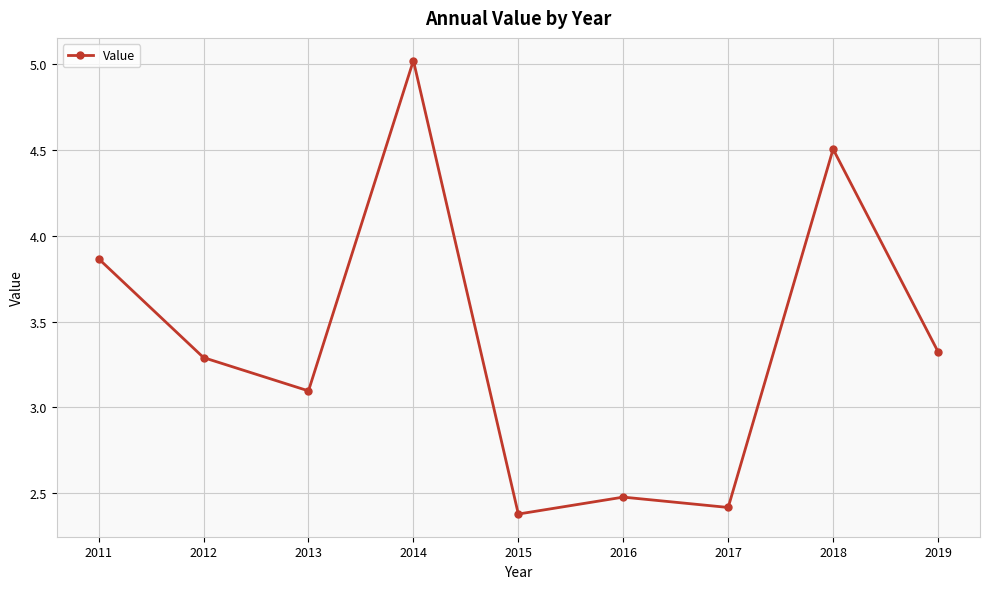

What is the value of the 9th point from the left?

3.3